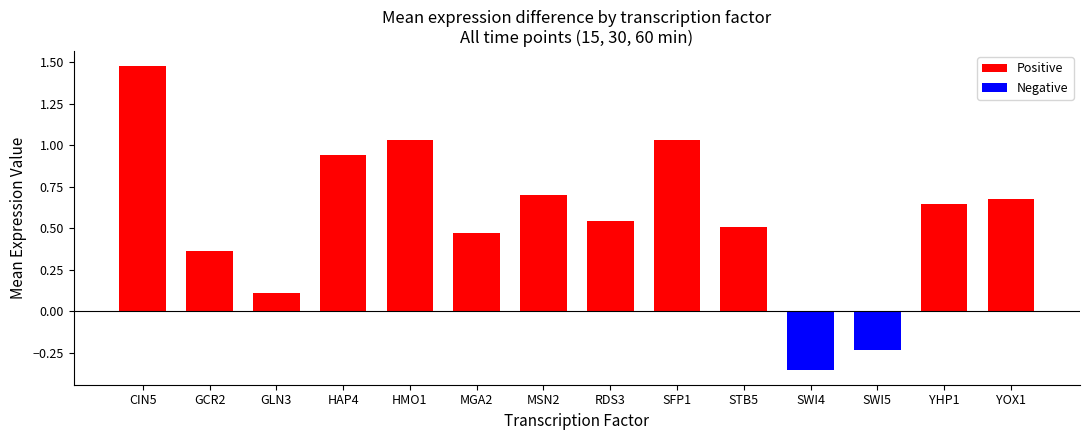

Where is Negative nearest to the value 0?

CIN5